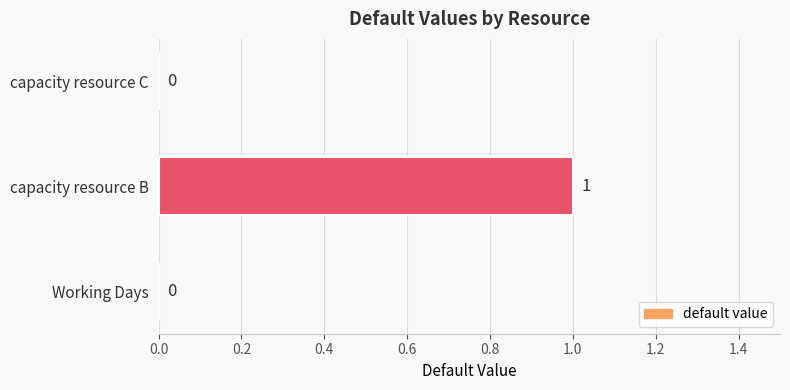

Which label corresponds to the largest value in the chart?

capacity resource B